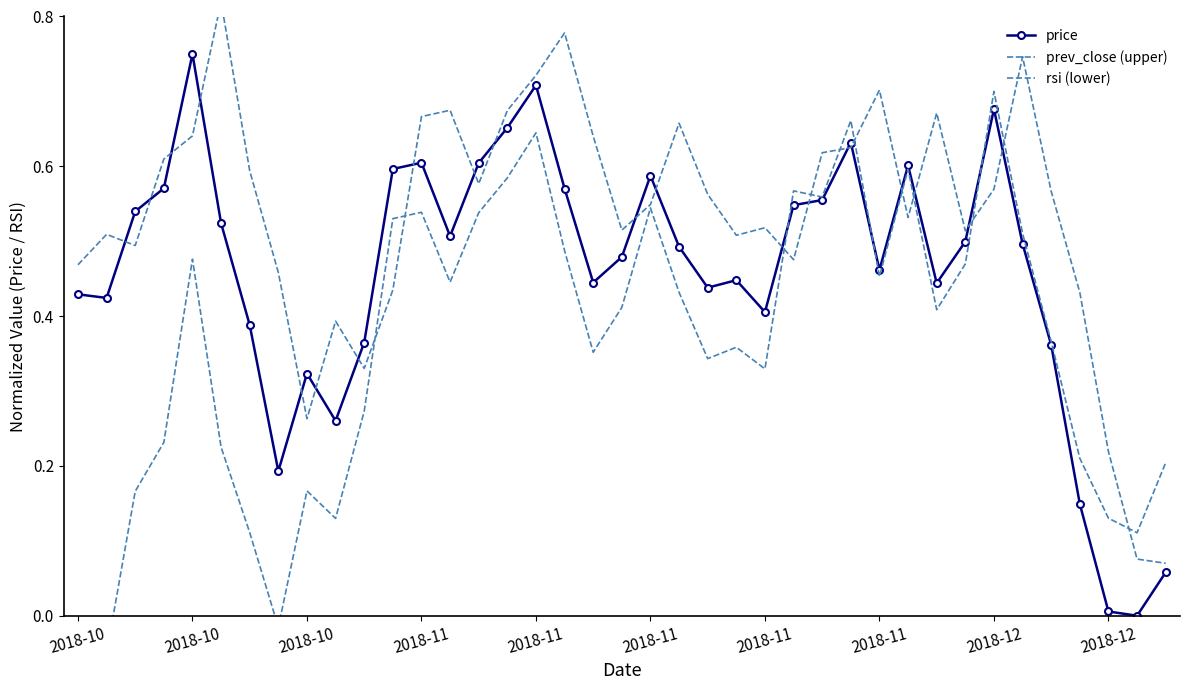

What is the sum of the price values at 33 and 26?

1.1